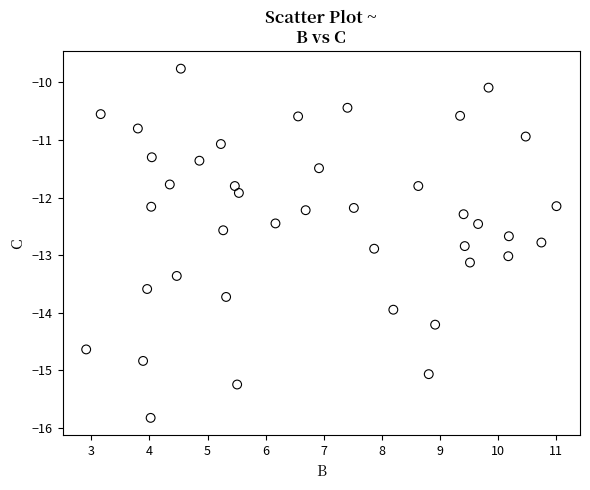

What is the range of Y values (max minus min)?

6.1